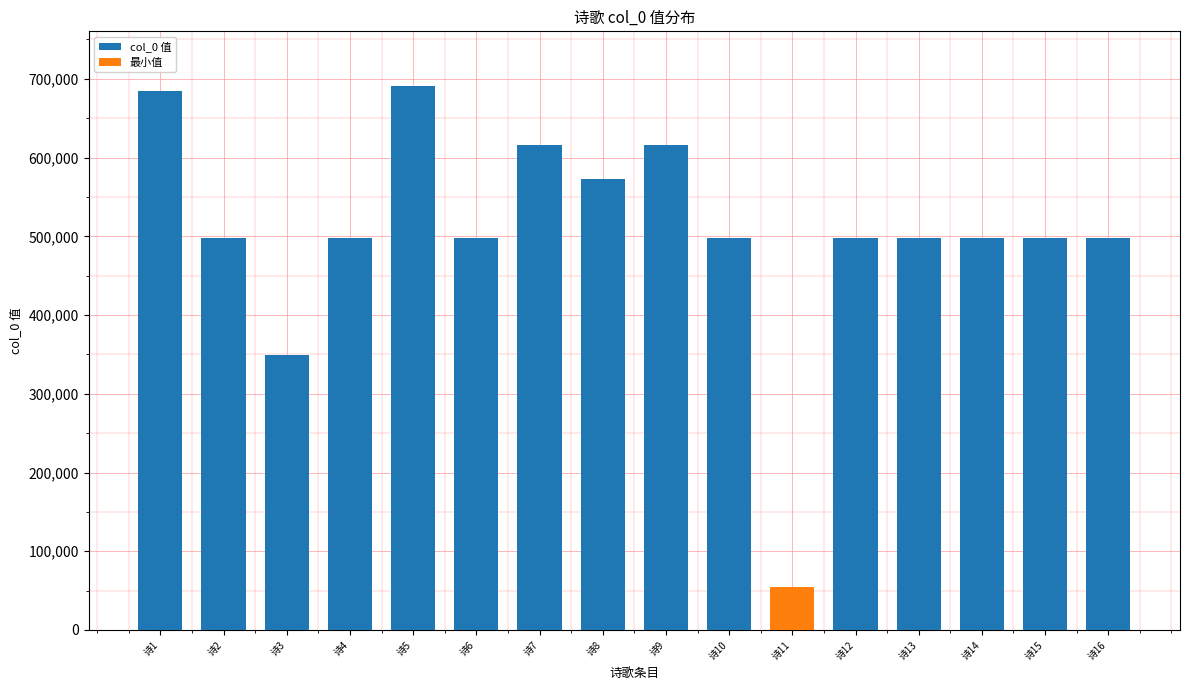

What is the ratio of the value at 诗15 to the value at 诗2?

1.0